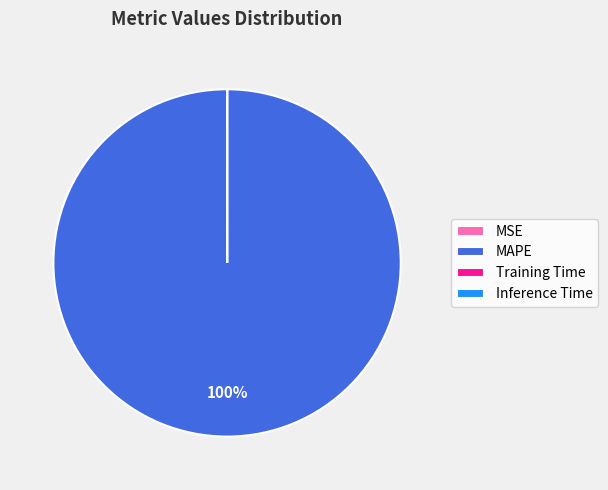

To the nearest percent, what percentage of the pie is MAPE?

100%